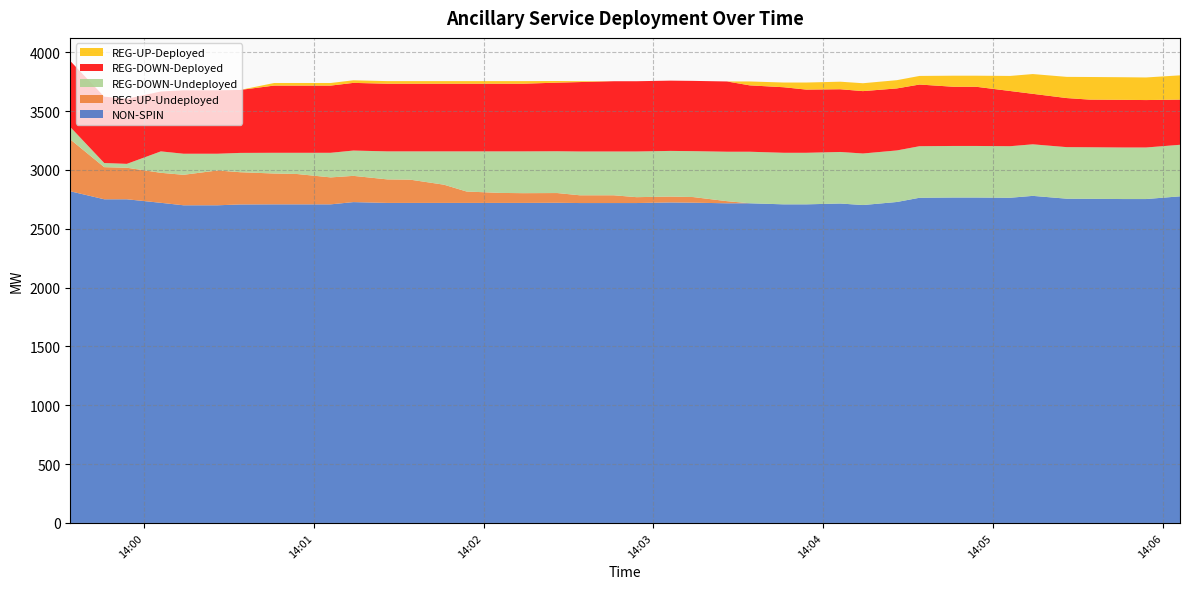

Reading left to right, transcribe all the data shown in this chart.

NON-SPIN: 0=2818	1=2750	2=2750	3=2720	4=2699	5=2699	6=2706	7=2707	8=2707	9=2707	10=2726	11=2719	12=2719	13=2719	14=2719	15=2719	16=2719	17=2720	18=2718	19=2718	20=2718	21=2723	22=2721	23=2716	24=2716	25=2707	26=2707	27=2714	28=2701	29=2727	30=2763	31=2765	32=2765	33=2763	34=2779	35=2755	36=2754	37=2752	38=2752	39=2775
REG-UP-Undeployed: 0=441	1=273	2=268	3=255	4=259	5=296	6=274	7=262	8=258	9=229	10=223	11=200	12=198	13=155	14=97	15=85	16=83	17=83	18=66	19=66	20=50	21=50	22=48	23=18	24=0	25=0	26=0	27=0	28=0	29=0	30=0	31=0	32=0	33=0	34=0	35=0	36=0	37=0	38=0	39=0
REG-DOWN-Undeployed: 0=105	1=35	2=33	3=182	4=179	5=142	6=164	7=176	8=180	9=209	10=215	11=238	12=240	13=283	14=341	15=353	16=355	17=355	18=372	19=372	20=388	21=388	22=390	23=420	24=438	25=438	26=438	27=438	28=438	29=438	30=438	31=438	32=438	33=438	34=438	35=438	36=438	37=438	38=438	39=438
REG-DOWN-Deployed: 0=561	1=564	2=553	3=509	4=539	5=539	6=535	7=571	8=571	9=571	10=575	11=575	12=575	13=575	14=575	15=575	16=575	17=583	18=590	19=597	20=597	21=597	22=597	23=597	24=564	25=557	26=537	27=533	28=530	29=527	30=524	31=503	32=503	33=469	34=429	35=417	36=405	37=405	38=403	39=384
REG-UP-Deployed: 0=0	1=0	2=0	3=0	4=0	5=0	6=0	7=22	8=22	9=22	10=22	11=22	12=22	13=22	14=22	15=22	16=22	17=14	18=7	19=0	20=0	21=0	22=0	23=0	24=33	25=40	26=60	27=64	28=67	29=70	30=73	31=94	32=94	33=128	34=168	35=180	36=192	37=192	38=192	39=206